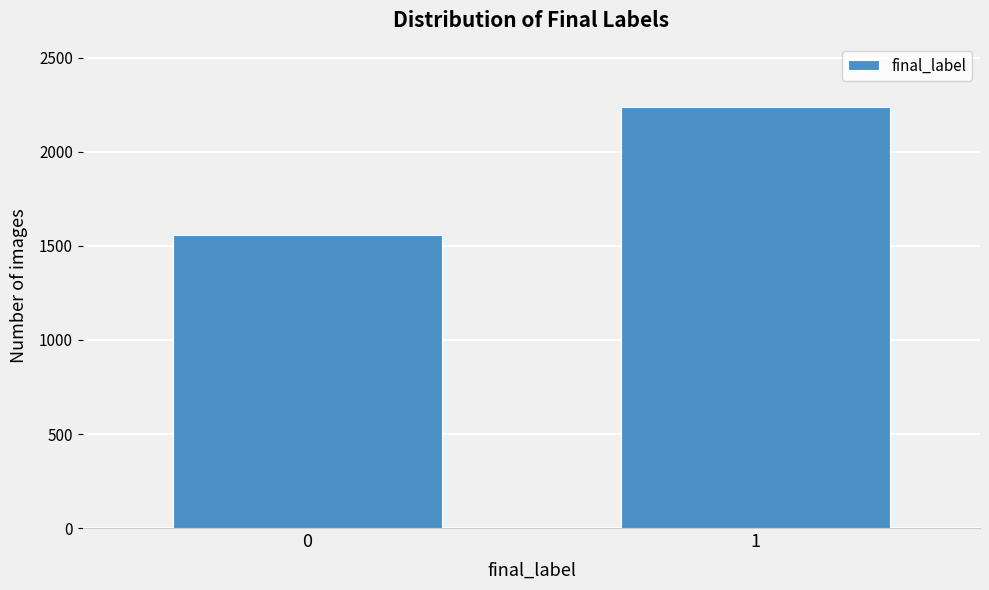

Reading right to left, extract all data points from this chart.

2240	1559